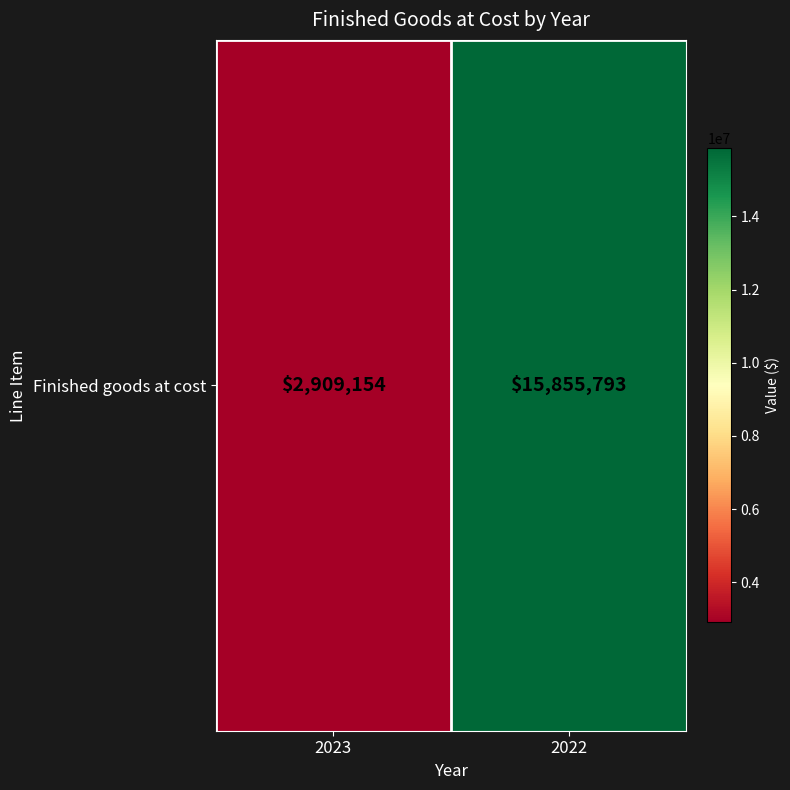

Approximately how many times larger is the value at 2022 compared to 2023?

5.5